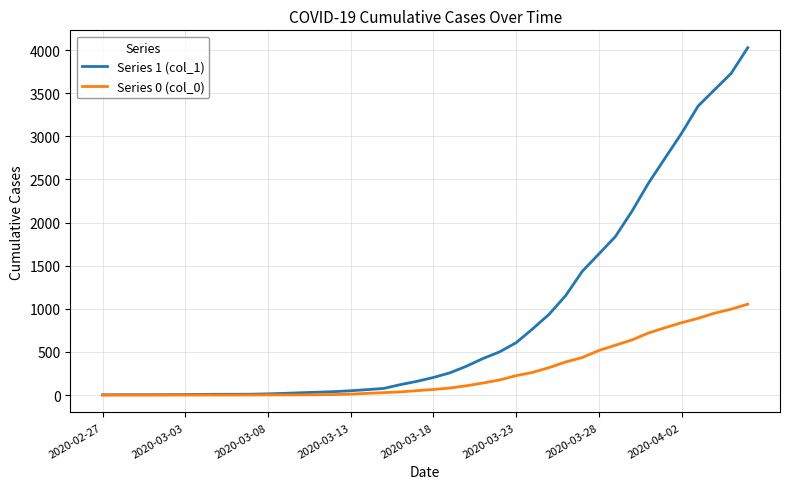

Which series has the largest total across all categories?

Series 1 (col_1)